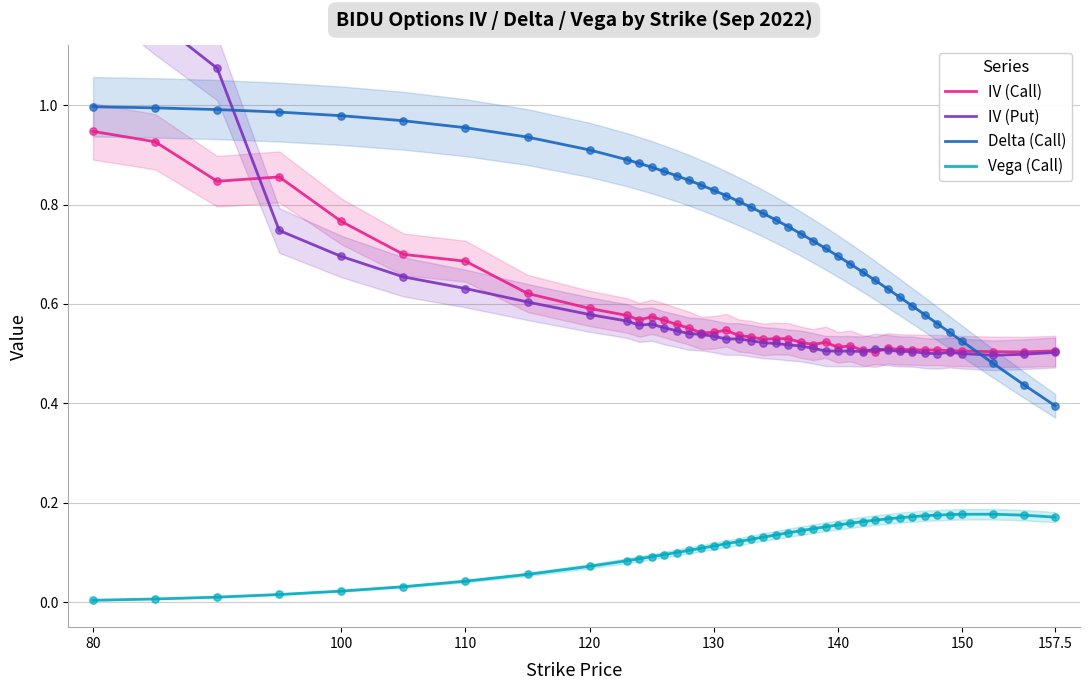

Which series reaches the minimum Y coordinate?

Vega (Call)